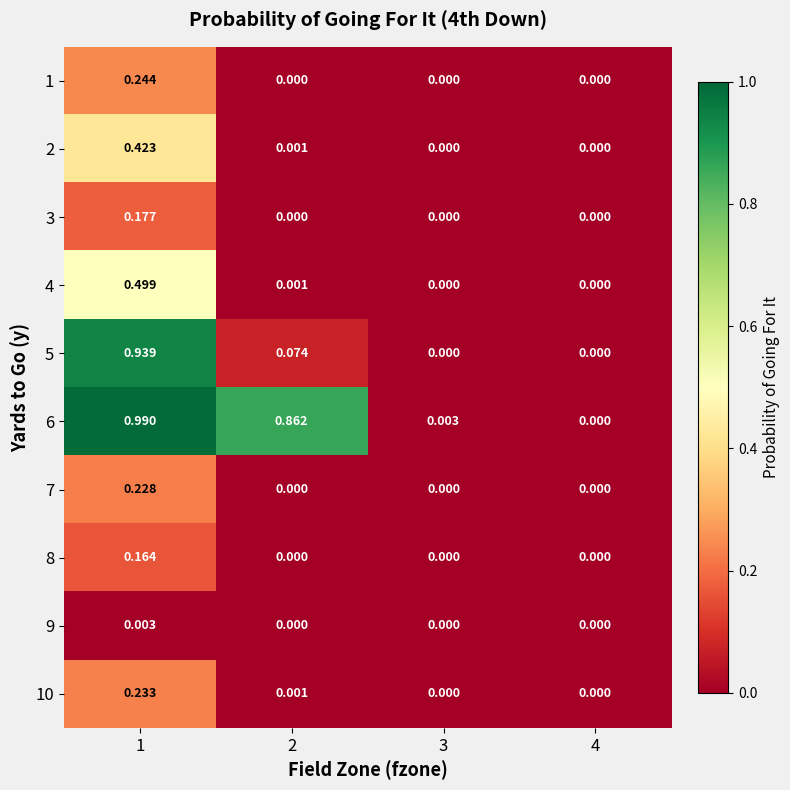

Is the value of 10 at 3 greater than the value of 6 at 2?

No